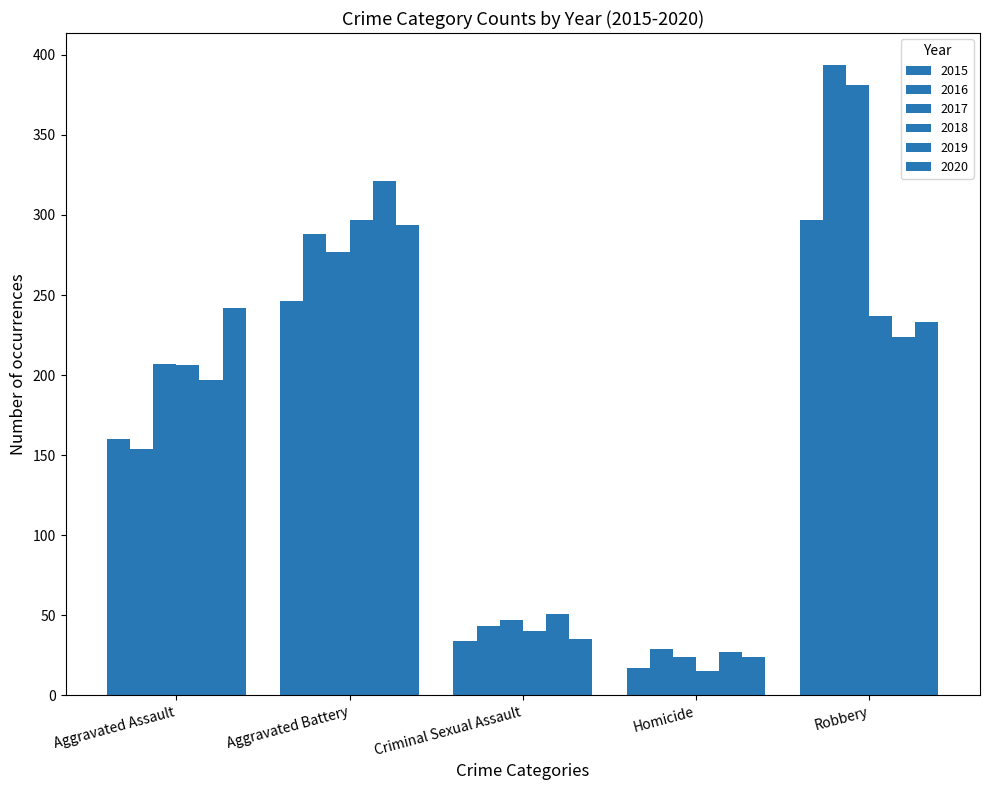

How many data points in 2017 are less than 207?

2